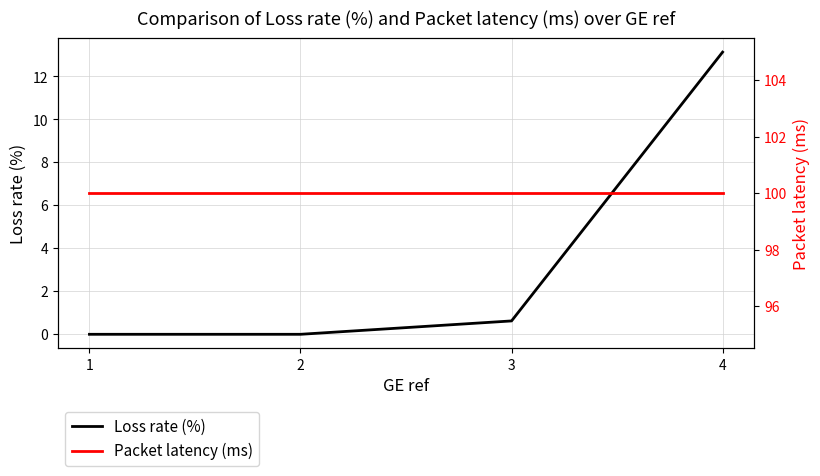

What is the highest value of the Loss rate (%) series?

13.1